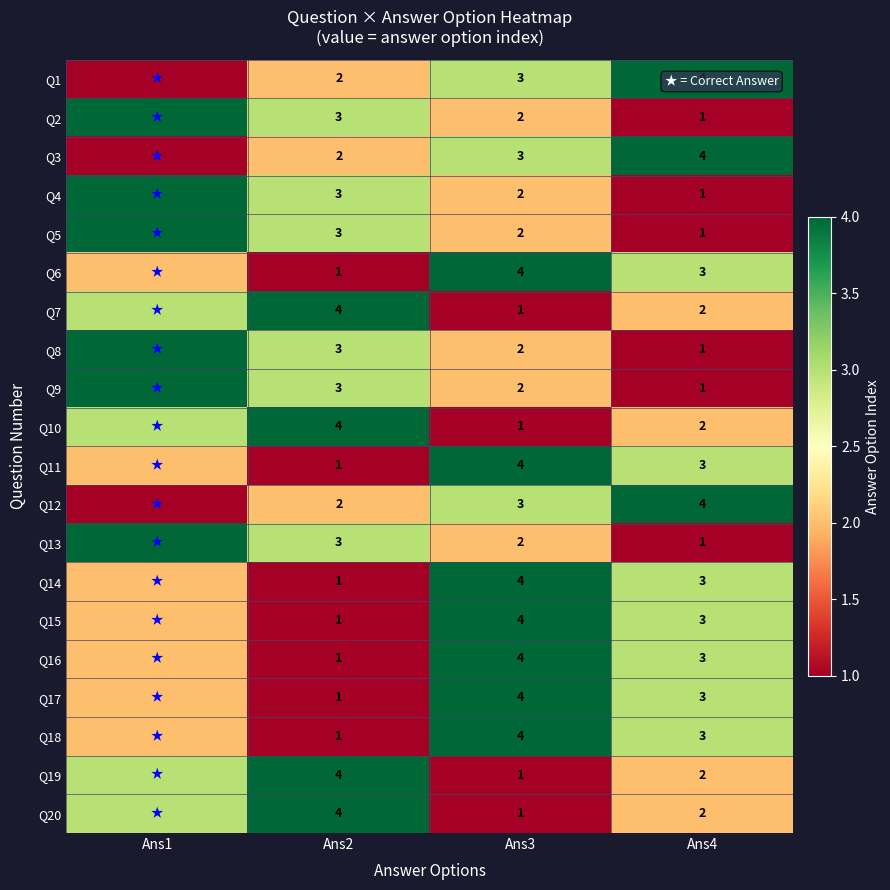

What is the sum of the Q17 values at Ans2 and Ans4?

4